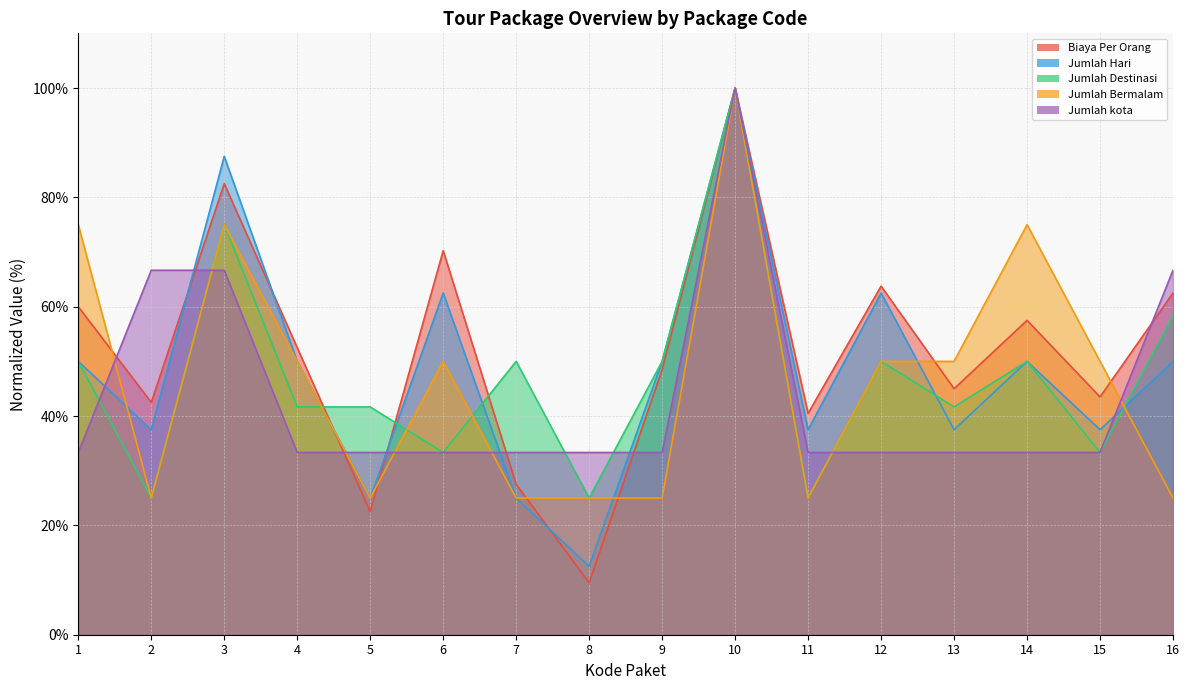

List the labels in order of Jumlah Destinasi value, smallest first.

2, 8, 11, 6, 15, 4, 5, 13, 1, 7, 9, 12, 14, 16, 3, 10